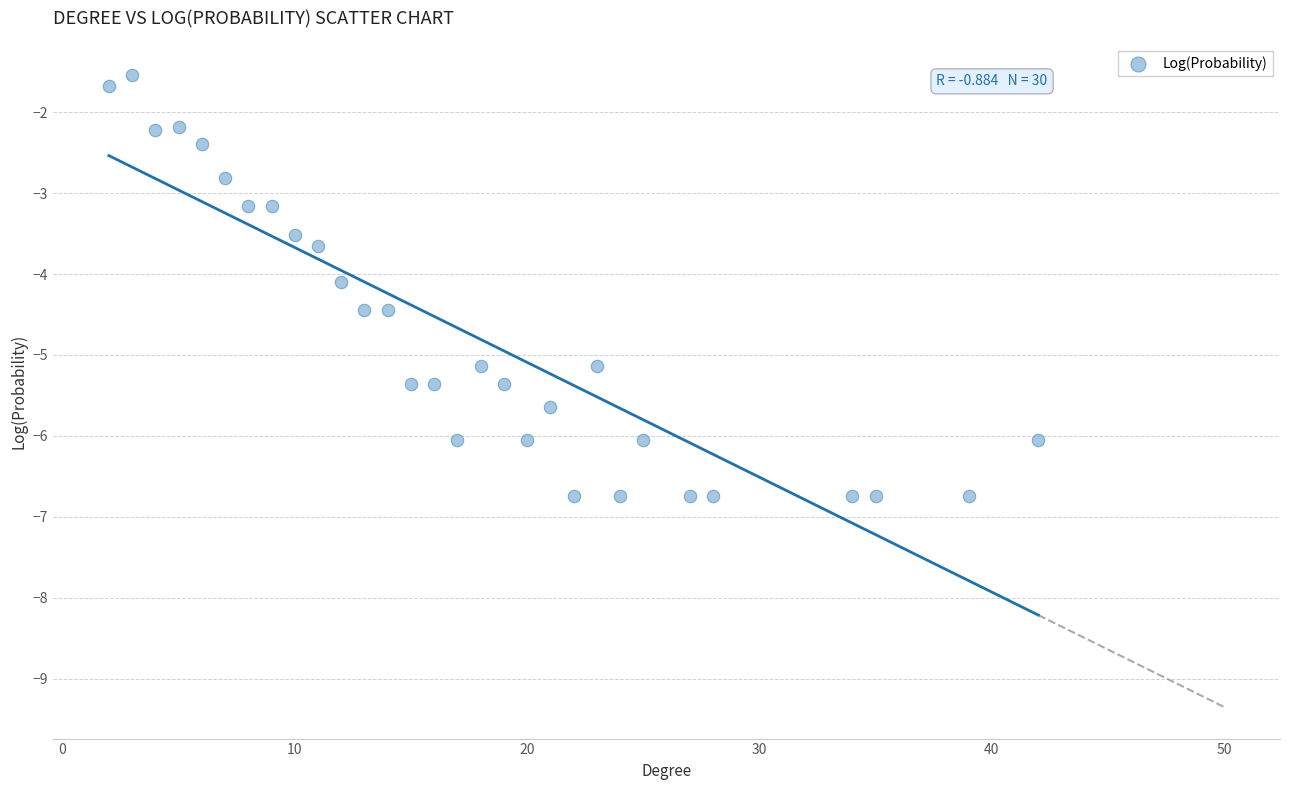

What Y value in the scatter plot is closest to -4?

-4.1